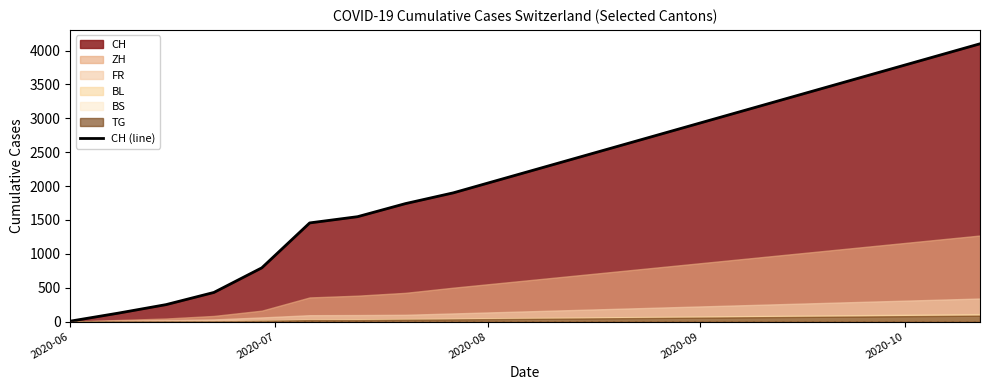

True or false: the data has more than 2 interior local peaks.

False